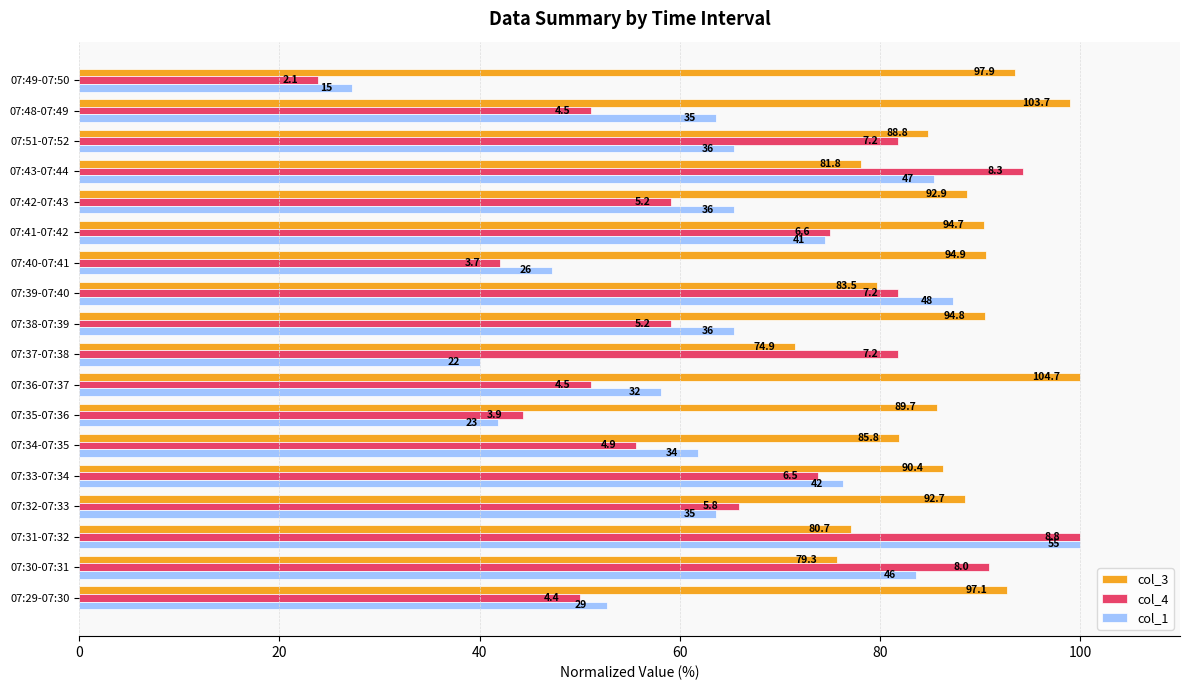

At how many categories does at least one series exceed 61?

18